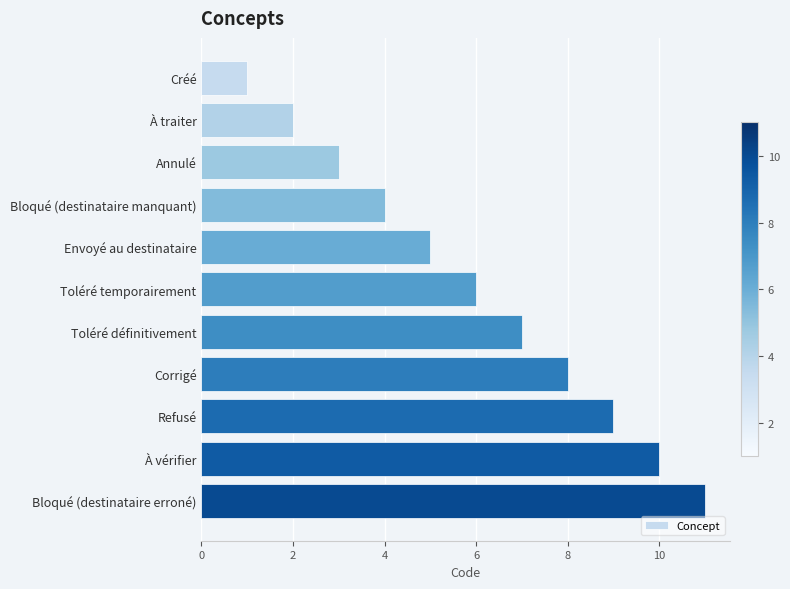

How many data points does each series have?

11